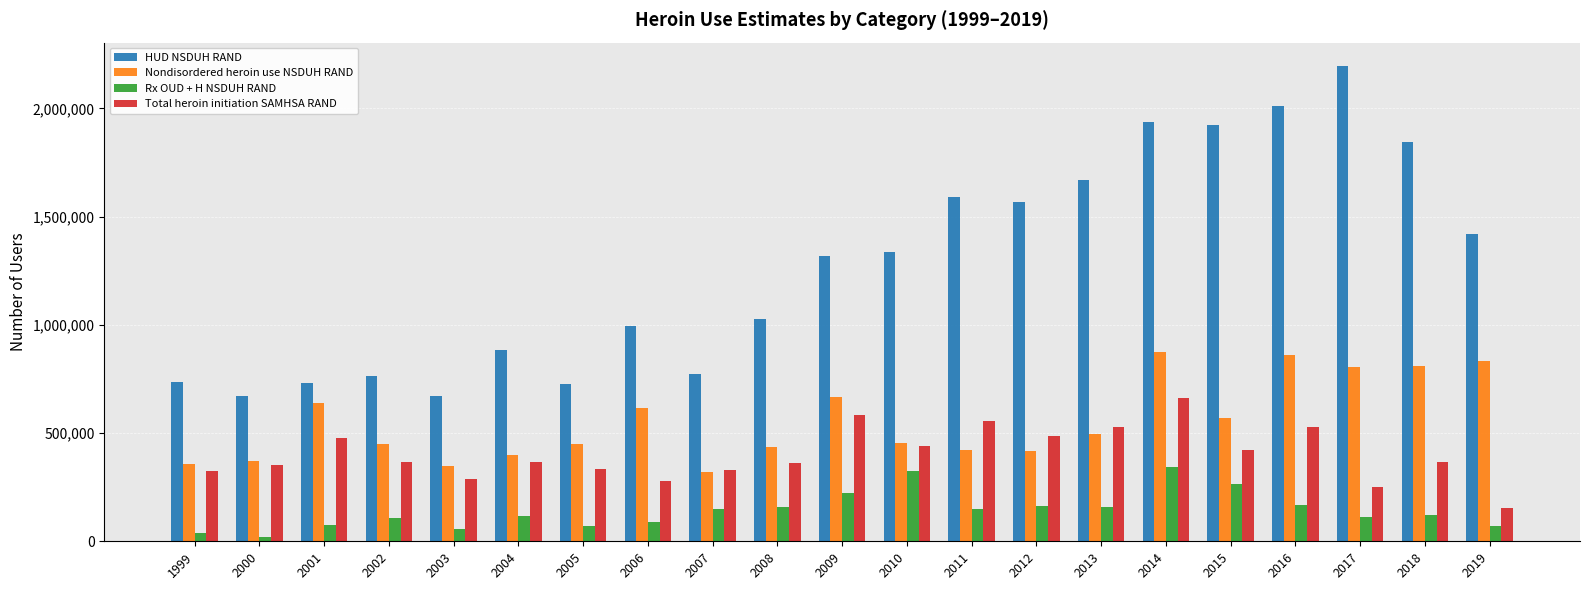

Rank the series by their maximum value, from lowest to highest.

Rx OUD + H NSDUH RAND, Total heroin initiation SAMHSA RAND, Nondisordered heroin use NSDUH RAND, HUD NSDUH RAND